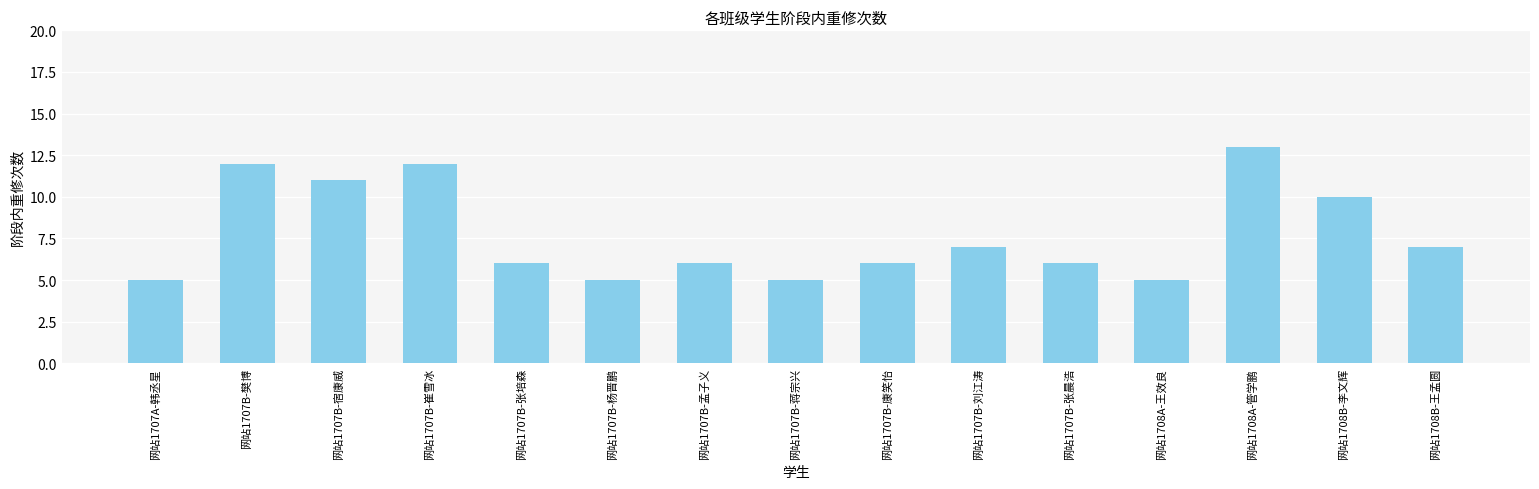

Does the chart contain any negative values?

No